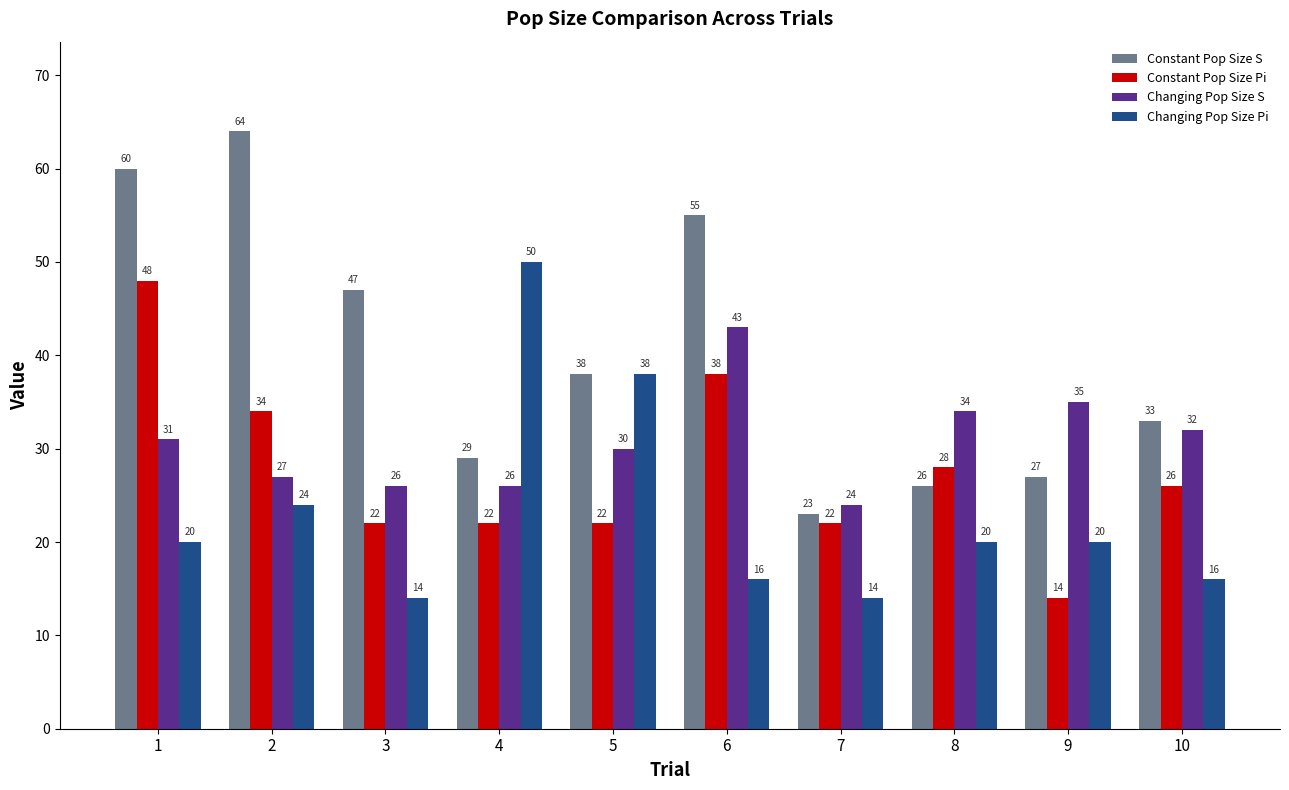

What is the sum of all Constant Pop Size S values?

402